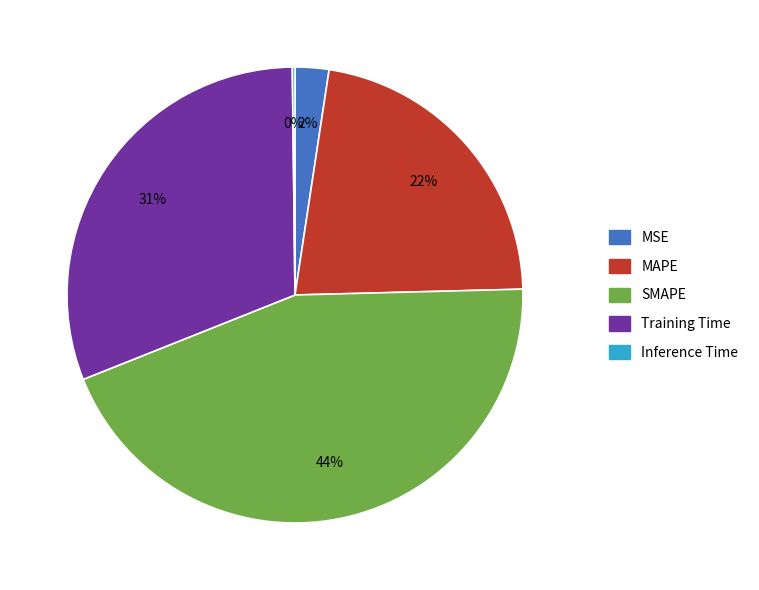

True or false: SMAPE accounts for 54% of the total.

False